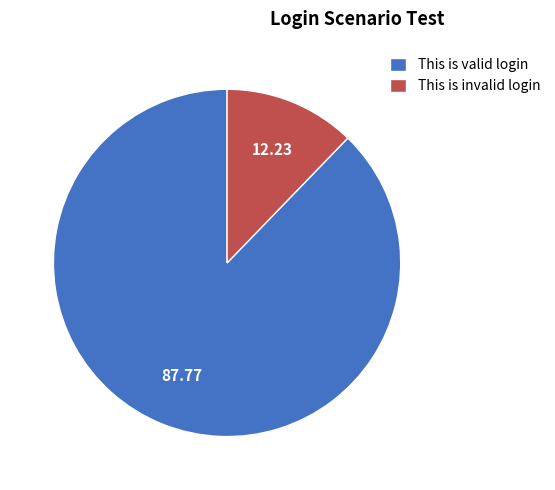

What is the smallest slice in the pie chart?

This is invalid login